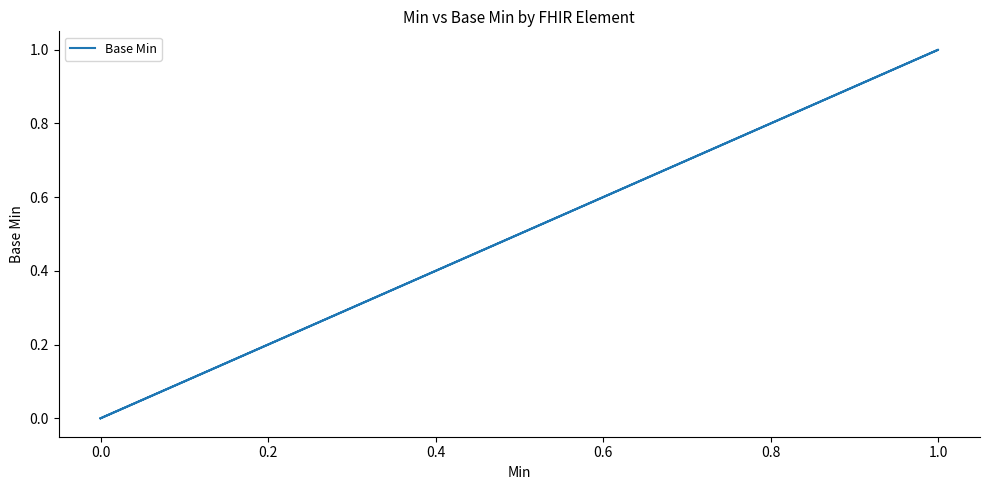

What position from the right is 0.6?

1